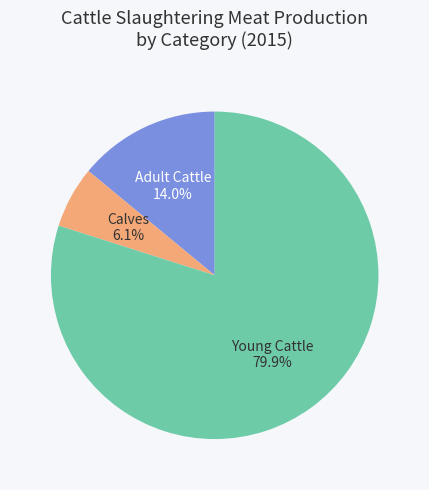

Rank the categories by value from highest to lowest.

Young Cattle, Adult Cattle, Calves